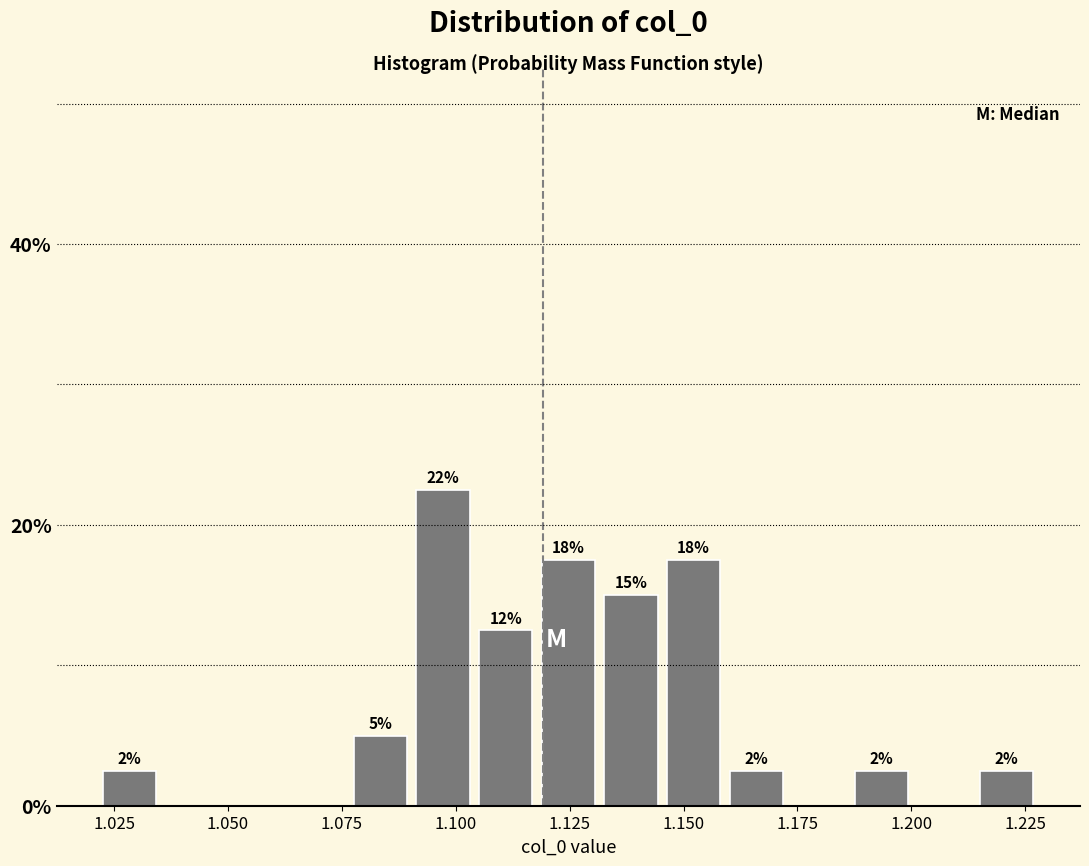

Read against the x-axis, roughly where is the centre of the tallest bar?

1.095